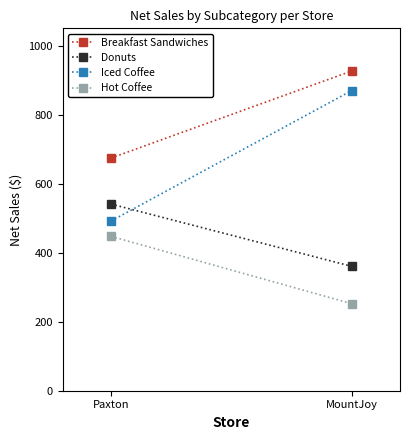

Which category has the lowest value across all series?

MountJoy